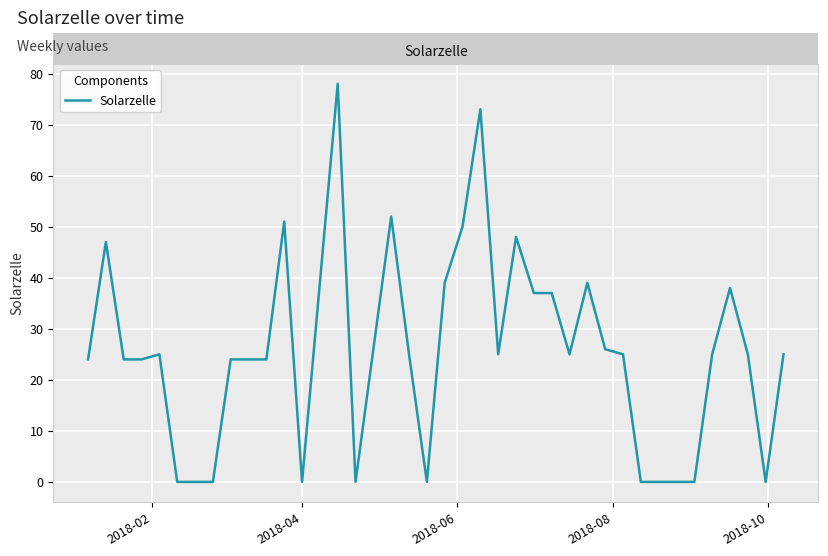

What is the difference between the maximum and minimum values?

78